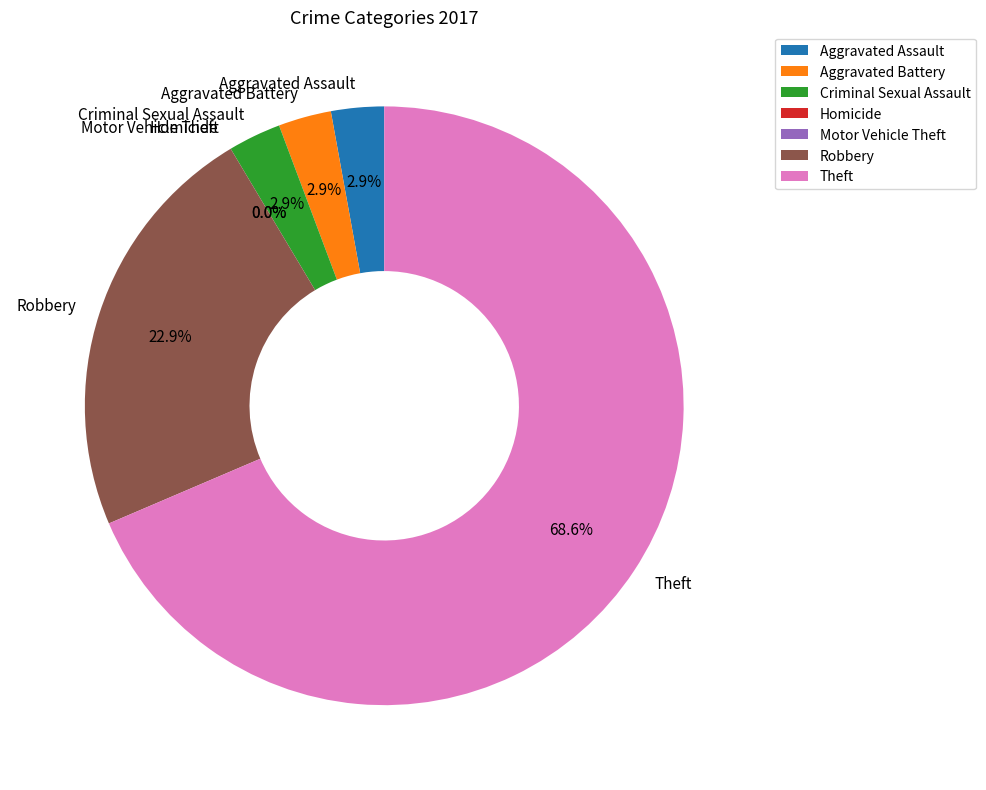

Combined, do Aggravated Battery and Homicide account for over 50%?

No